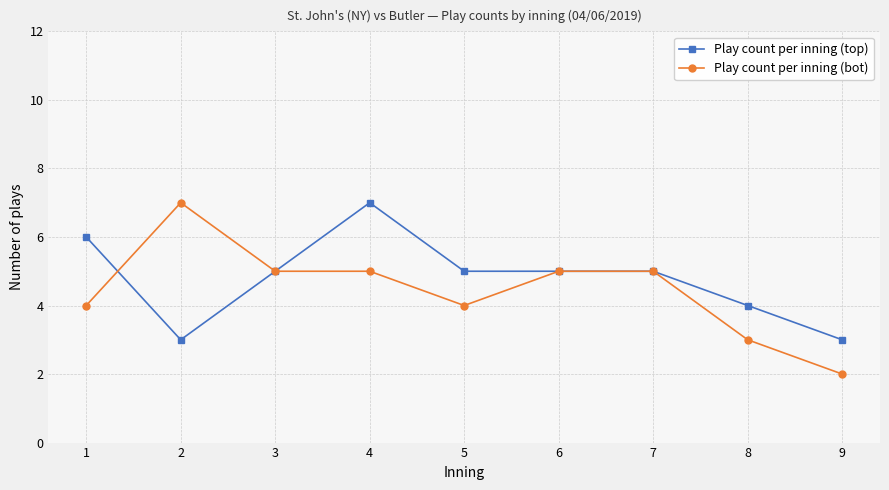

True or false: Play count per inning (top) has more than 0 points higher than both neighbors.

True